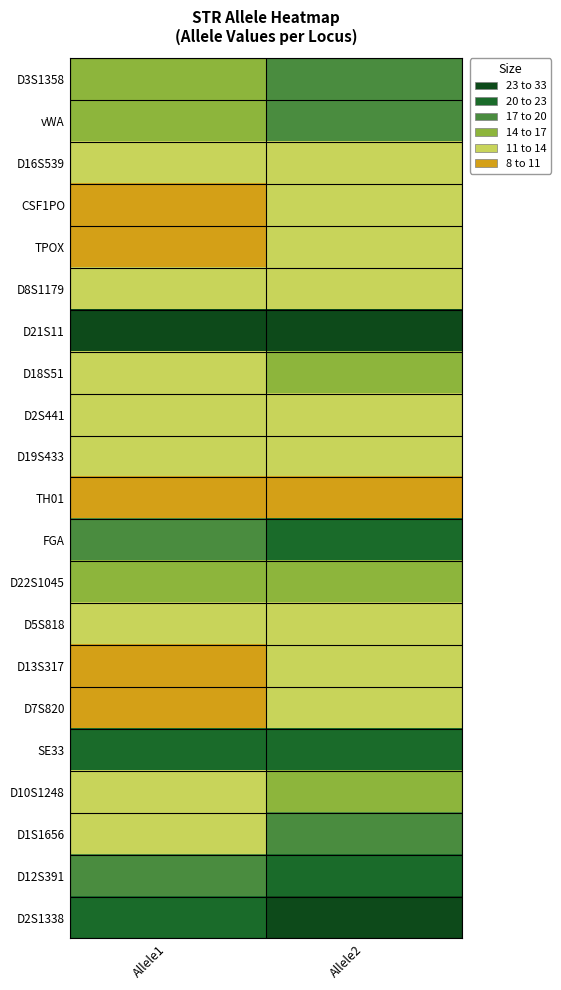

What is the total value across all series at Allele2?

329.8